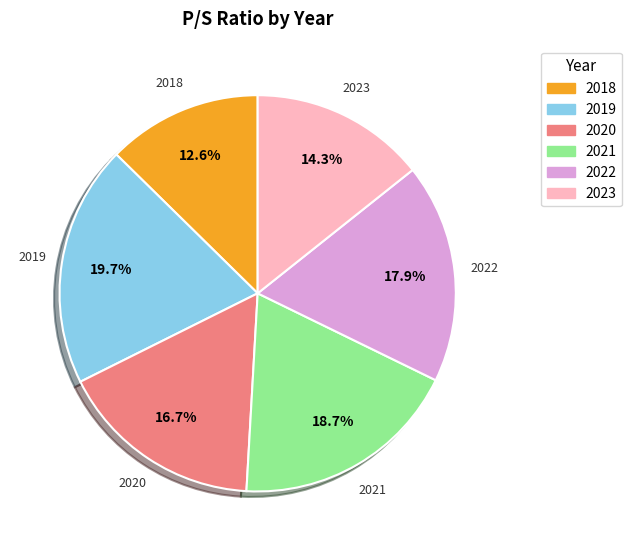

To the nearest percent, what is the difference between the 2021 and 2020 slice percentages?

2%